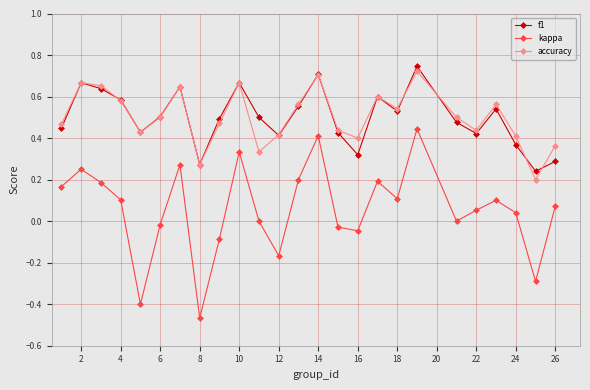

Which series has the largest range (max minus min)?

kappa